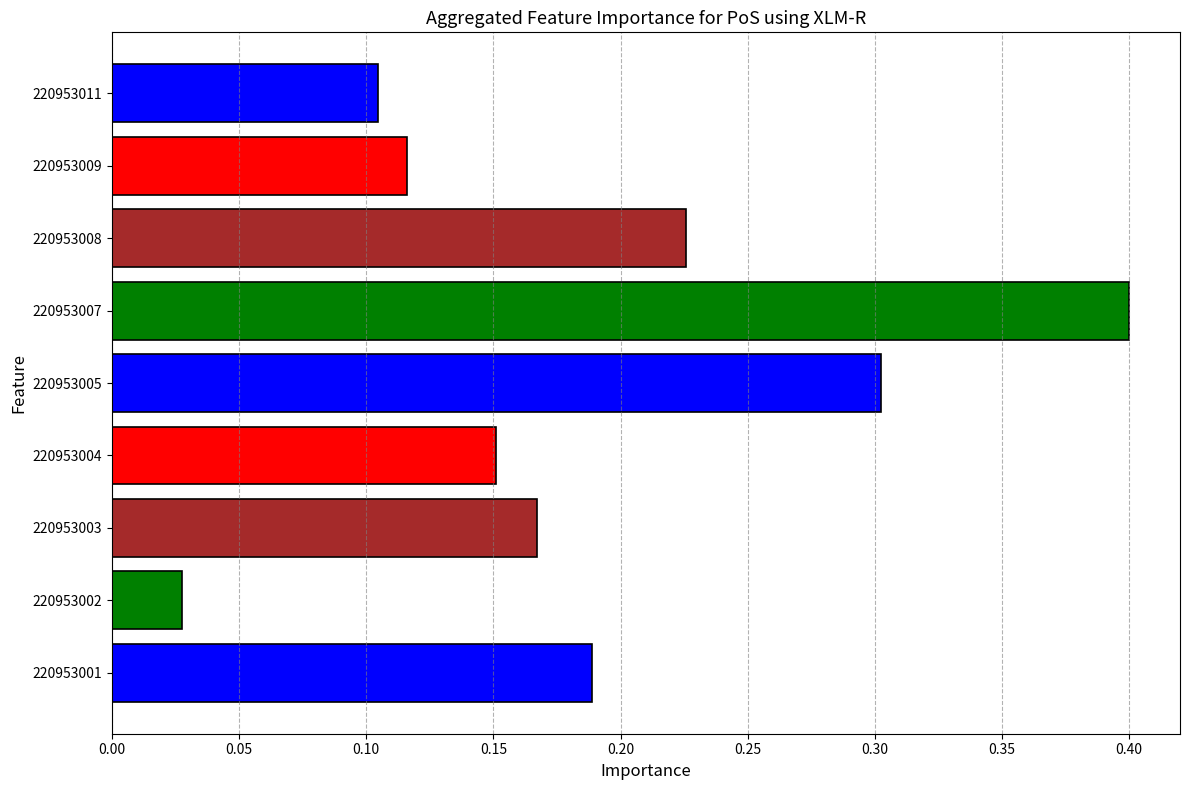

Which category has the highest value across all series?

220953007